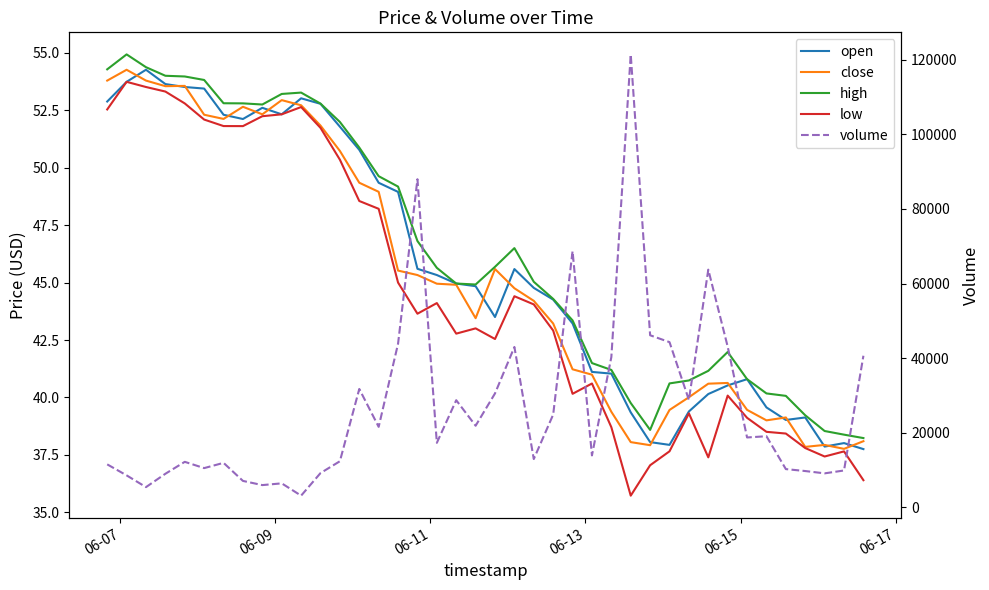

What is the value of the close point at the 25th from the left?

41.2